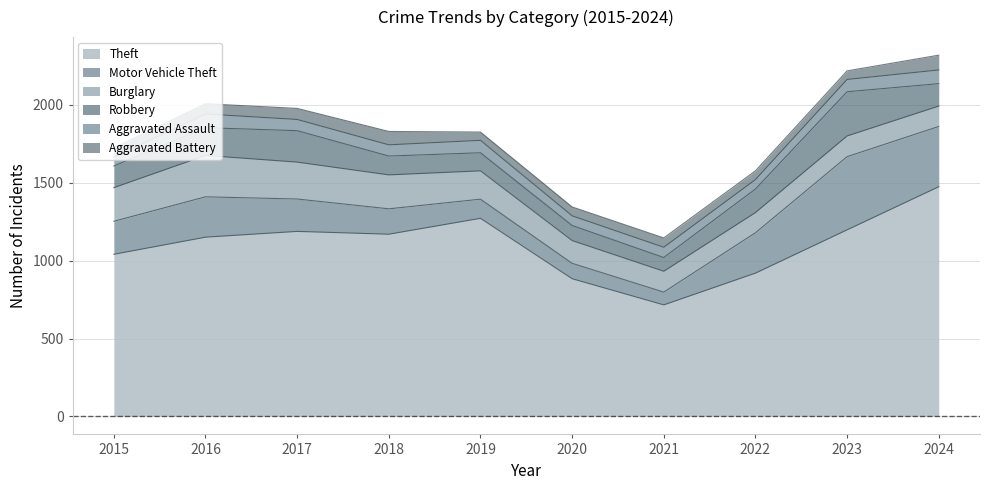

Which series has the largest total across all categories?

Theft